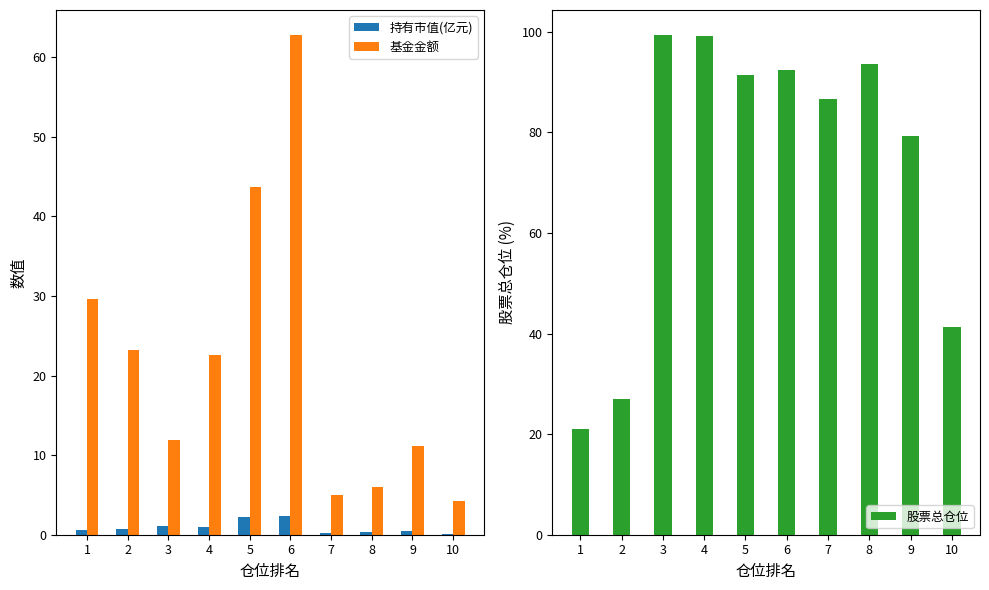

What is the value of the 持有市值(亿元) bar at the 5th from the left?

2.2